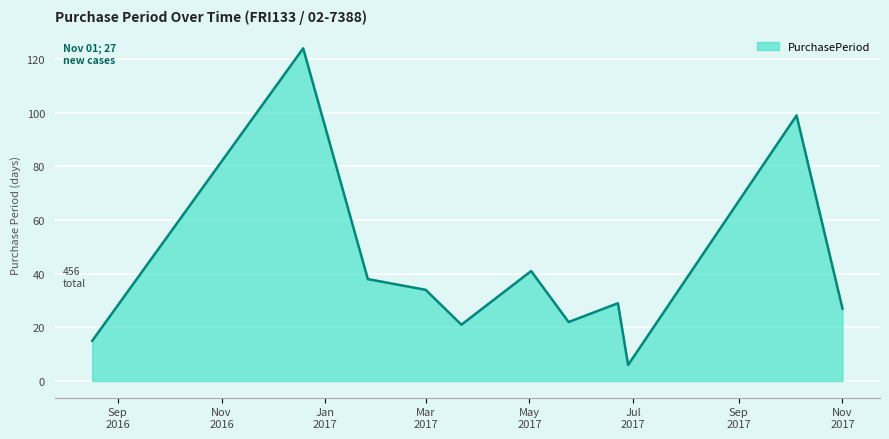

What is the smallest value displayed?

6